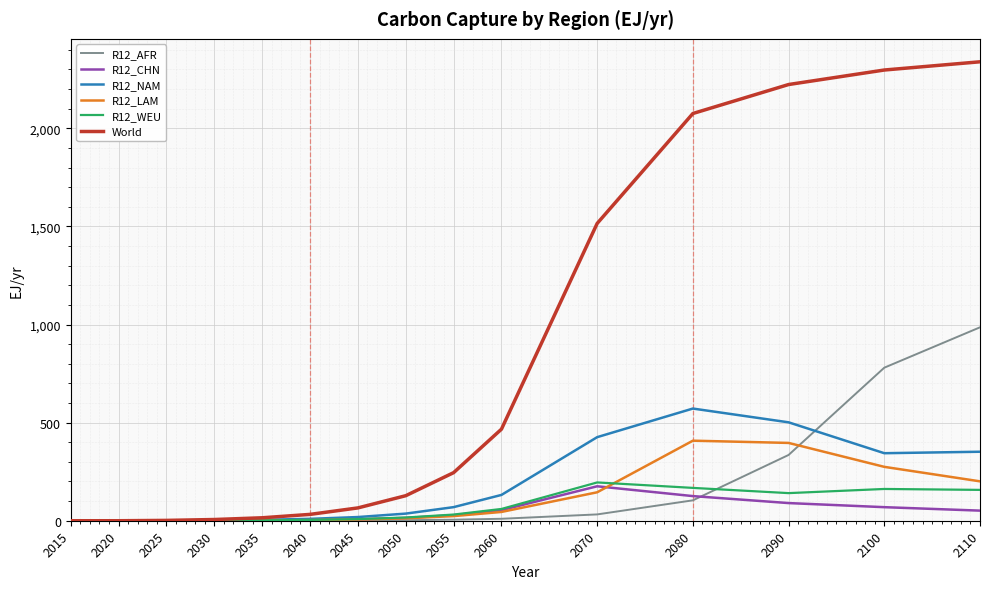

Where is R12_AFR nearest to the value 492?

2090